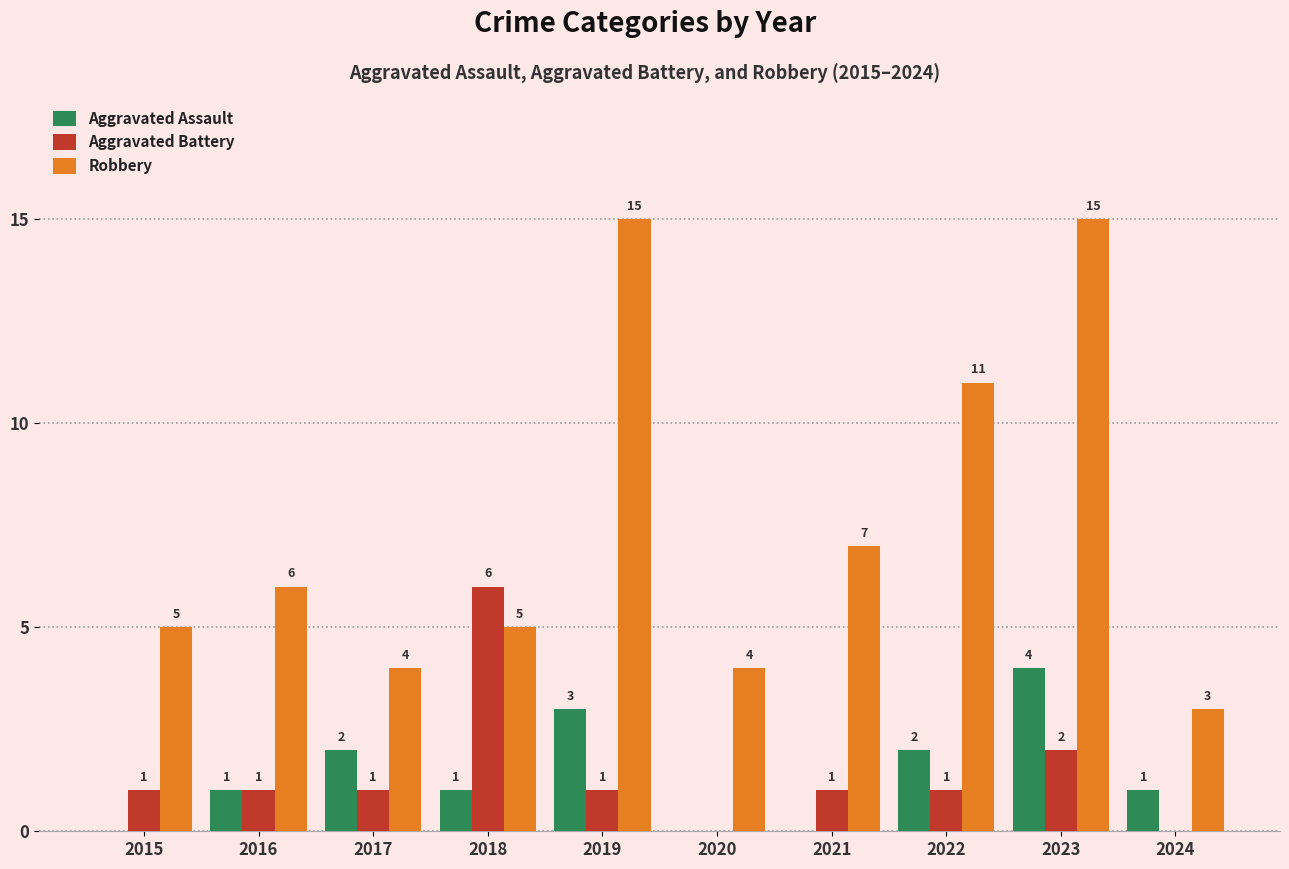

Which series has the largest total across all categories?

Robbery